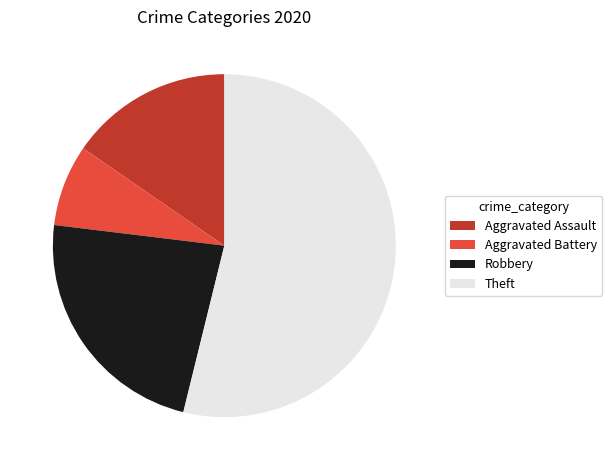

Rank the categories by value from highest to lowest.

Theft, Robbery, Aggravated Assault, Aggravated Battery